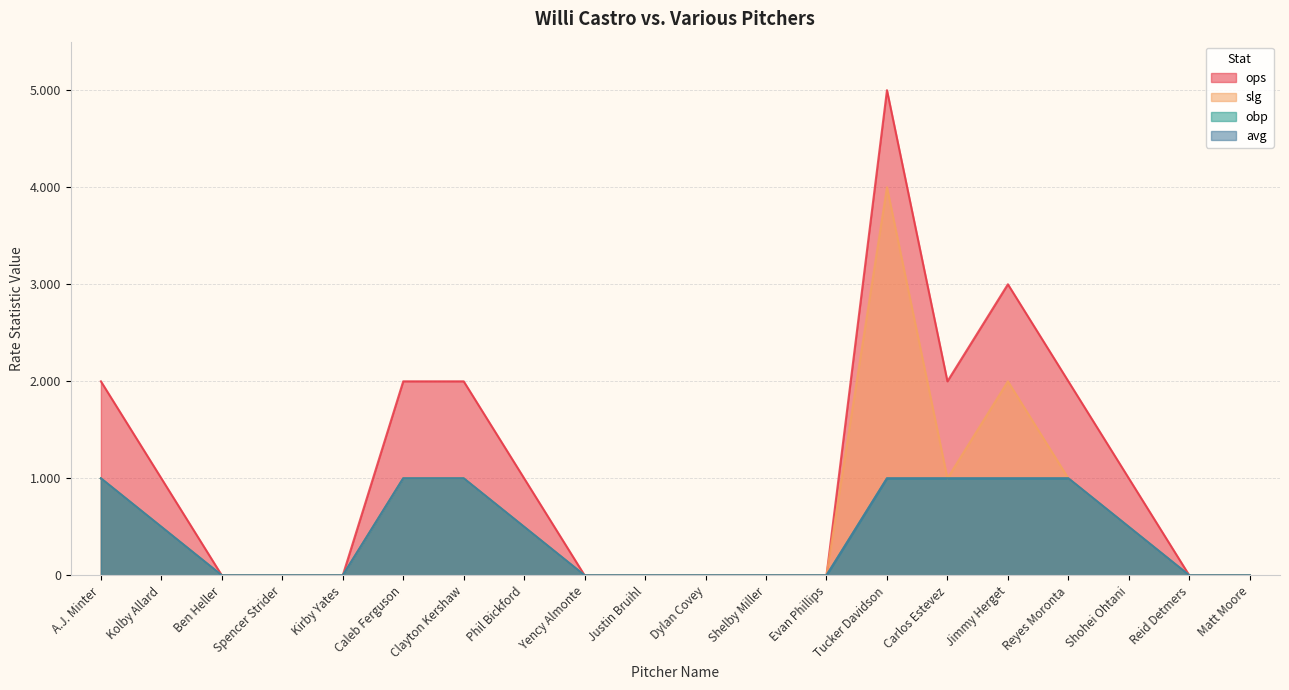

Reading left to right, extract all data points from this chart.

ops: A.J. Minter=2.0	Kolby Allard=1.0	Ben Heller=0.0	Spencer Strider=0.0	Kirby Yates=0.0	Caleb Ferguson=2.0	Clayton Kershaw=2.0	Phil Bickford=1.0	Yency Almonte=0.0	Justin Bruihl=0.0	Dylan Covey=0.0	Shelby Miller=0.0	Evan Phillips=0.0	Tucker Davidson=5.0	Carlos Estevez=2.0	Jimmy Herget=3.0	Reyes Moronta=2.0	Shohei Ohtani=1.0	Reid Detmers=0.0	Matt Moore=0.0
slg: A.J. Minter=1.0	Kolby Allard=0.5	Ben Heller=0.0	Spencer Strider=0.0	Kirby Yates=0.0	Caleb Ferguson=1.0	Clayton Kershaw=1.0	Phil Bickford=0.5	Yency Almonte=0.0	Justin Bruihl=0.0	Dylan Covey=0.0	Shelby Miller=0.0	Evan Phillips=0.0	Tucker Davidson=4.0	Carlos Estevez=1.0	Jimmy Herget=2.0	Reyes Moronta=1.0	Shohei Ohtani=0.5	Reid Detmers=0.0	Matt Moore=0.0
obp: A.J. Minter=1.0	Kolby Allard=0.5	Ben Heller=0.0	Spencer Strider=0.0	Kirby Yates=0.0	Caleb Ferguson=1.0	Clayton Kershaw=1.0	Phil Bickford=0.5	Yency Almonte=0.0	Justin Bruihl=0.0	Dylan Covey=0.0	Shelby Miller=0.0	Evan Phillips=0.0	Tucker Davidson=1.0	Carlos Estevez=1.0	Jimmy Herget=1.0	Reyes Moronta=1.0	Shohei Ohtani=0.5	Reid Detmers=0.0	Matt Moore=0.0
avg: A.J. Minter=1.0	Kolby Allard=0.5	Ben Heller=0.0	Spencer Strider=0.0	Kirby Yates=0.0	Caleb Ferguson=1.0	Clayton Kershaw=1.0	Phil Bickford=0.5	Yency Almonte=0.0	Justin Bruihl=0.0	Dylan Covey=0.0	Shelby Miller=0.0	Evan Phillips=0.0	Tucker Davidson=1.0	Carlos Estevez=1.0	Jimmy Herget=1.0	Reyes Moronta=1.0	Shohei Ohtani=0.5	Reid Detmers=0.0	Matt Moore=0.0